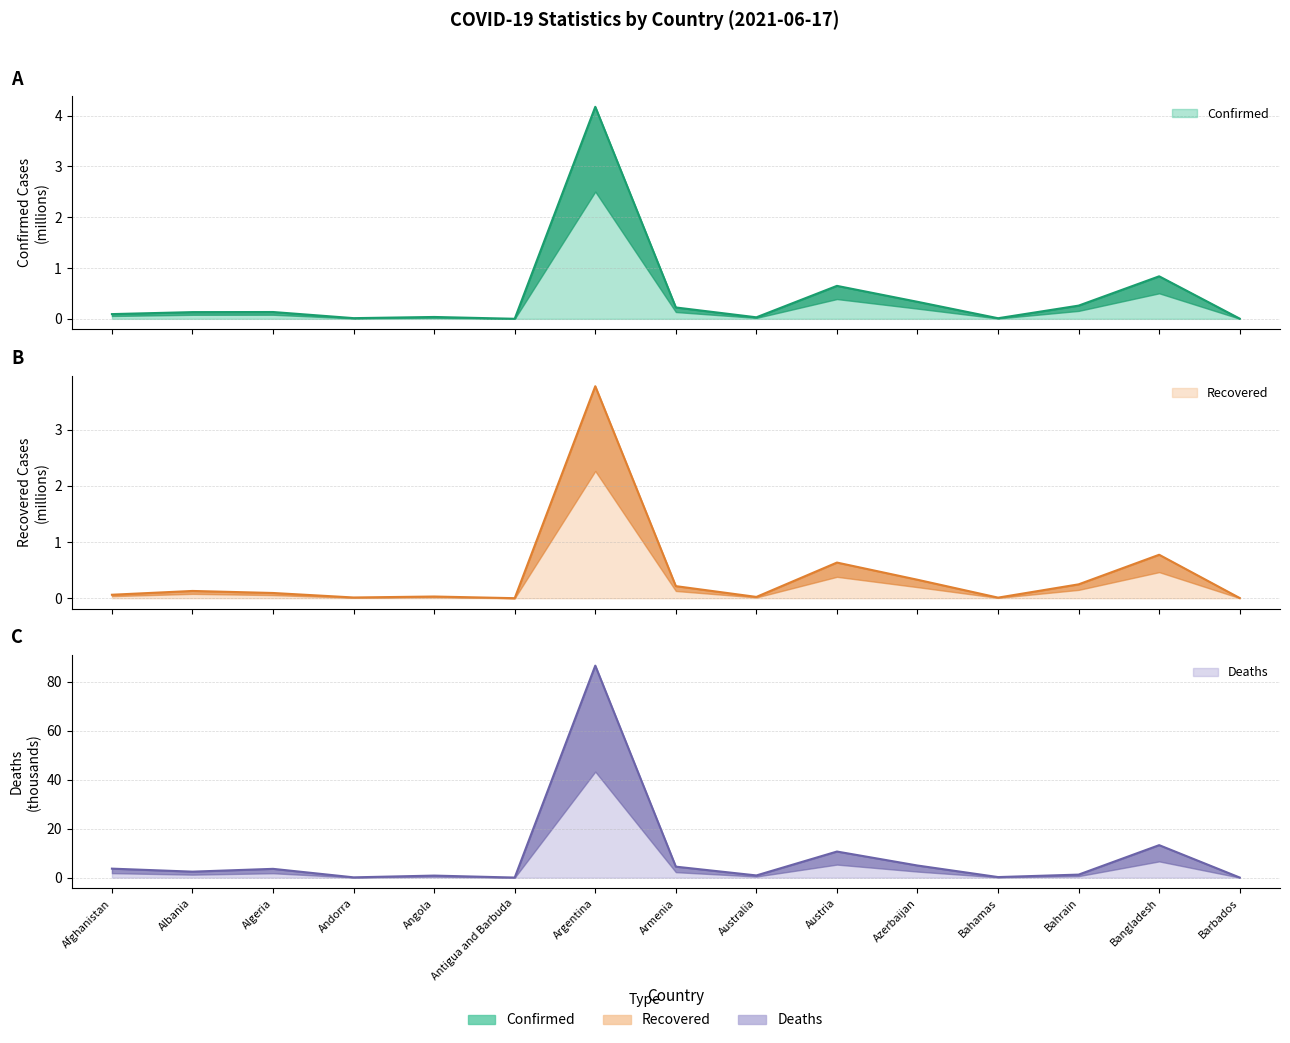

What is the maximum value for Recovered?

3.8